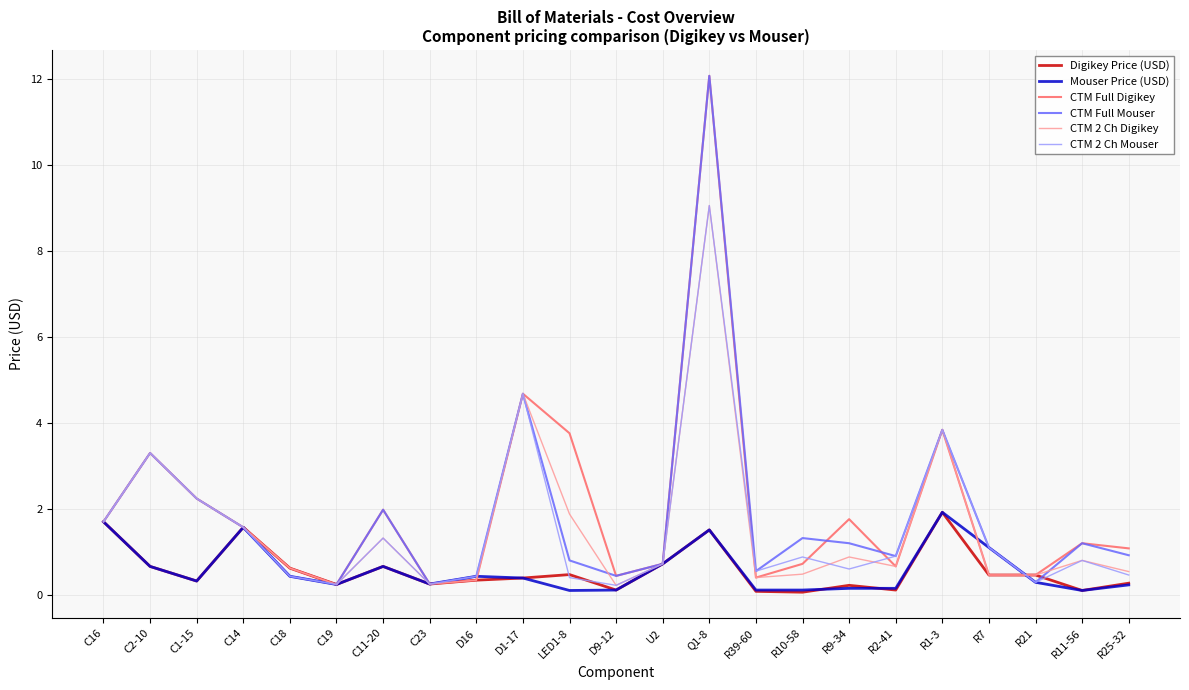

Is it true that CTM 2 Ch Mouser equals 3.3 at C2-10?

True